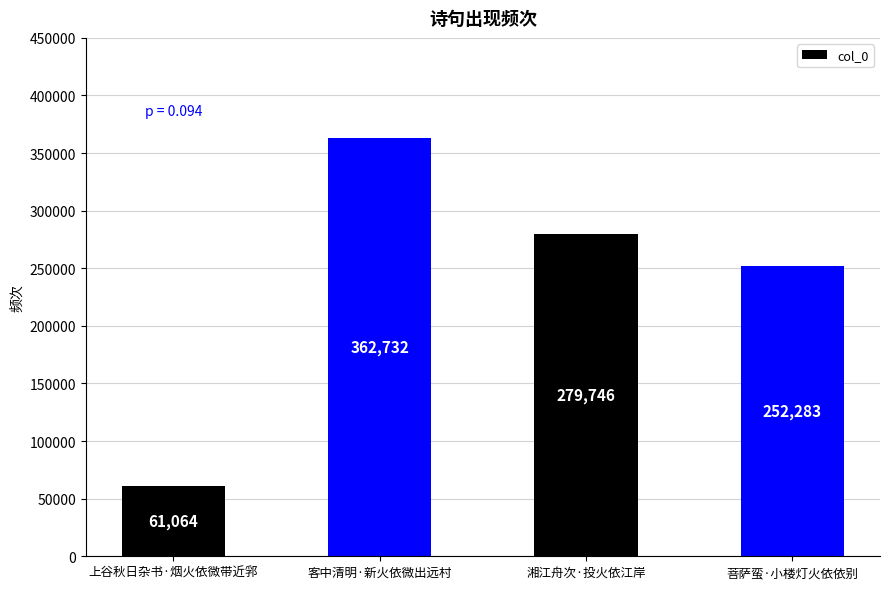

How many values are below 279746?

2